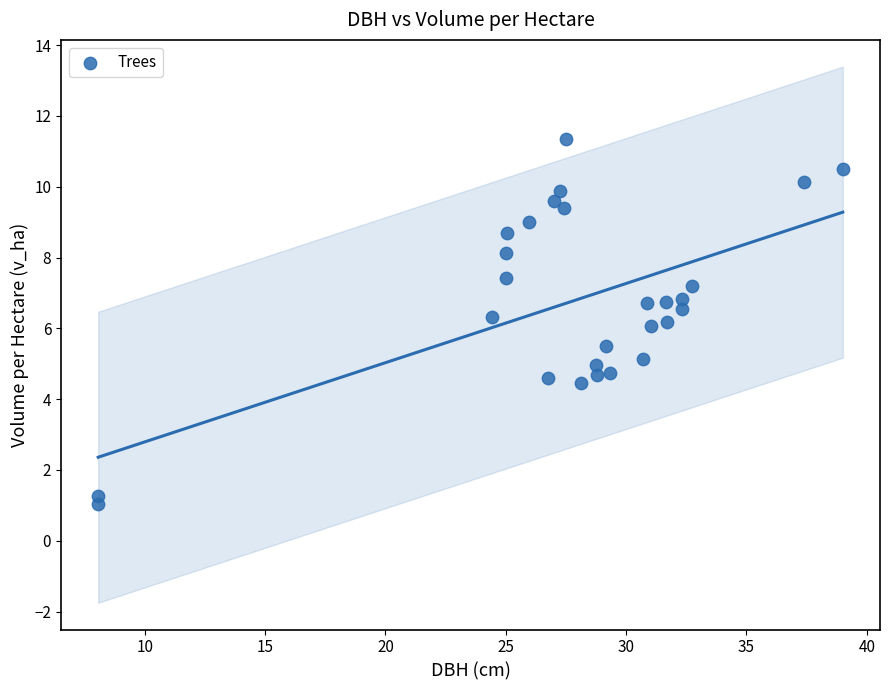

What is the range of X values (max minus min)?

30.9